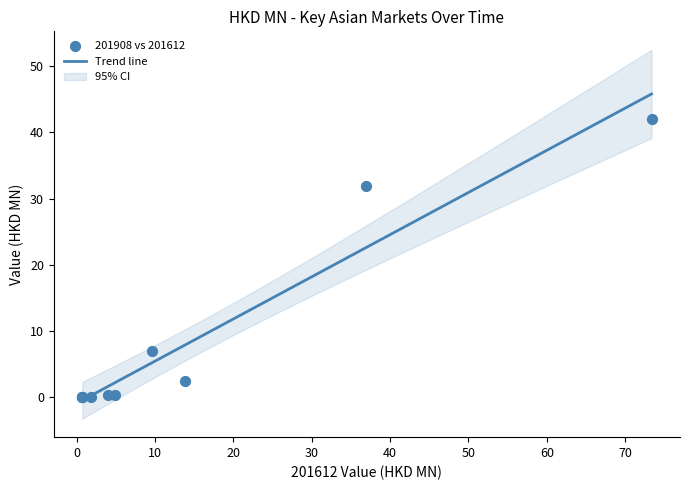

What is the highest value of the Trend line series?

45.8